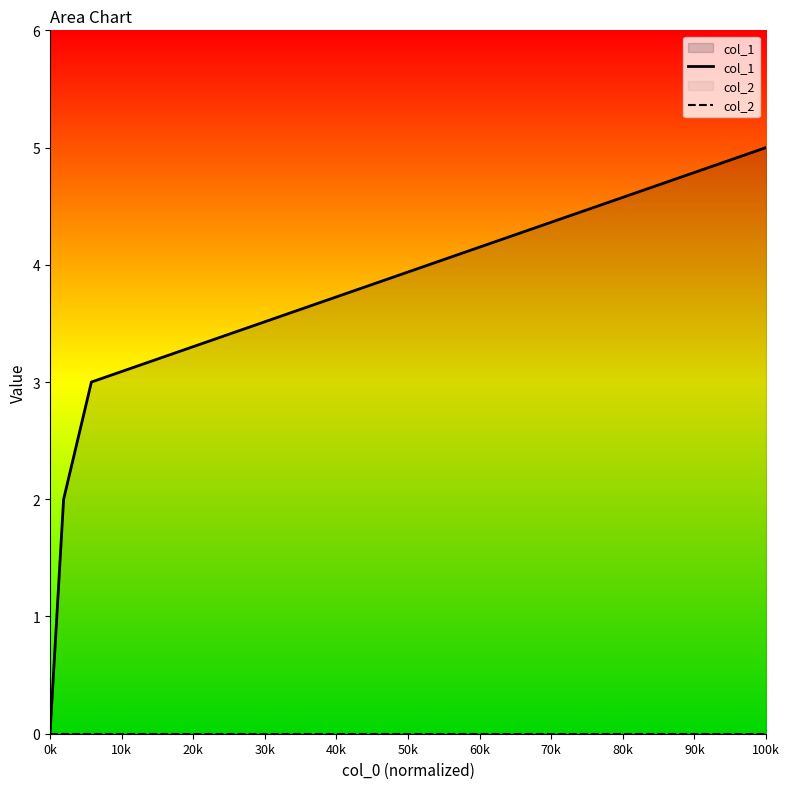

What is the total value across all series at 100k?

5